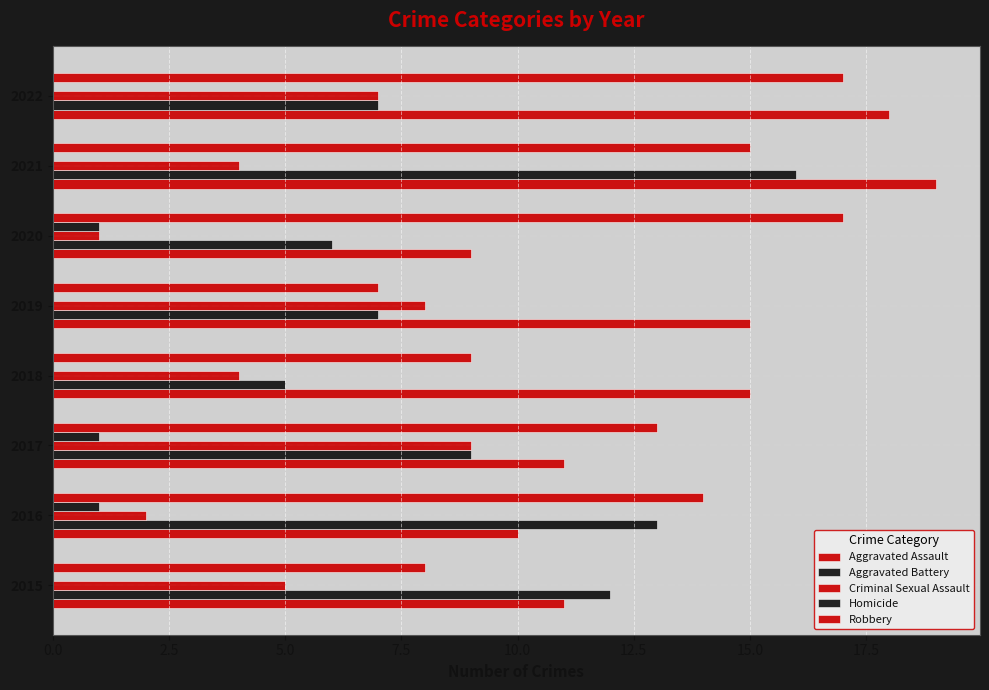

How many bars are there in each group?

5